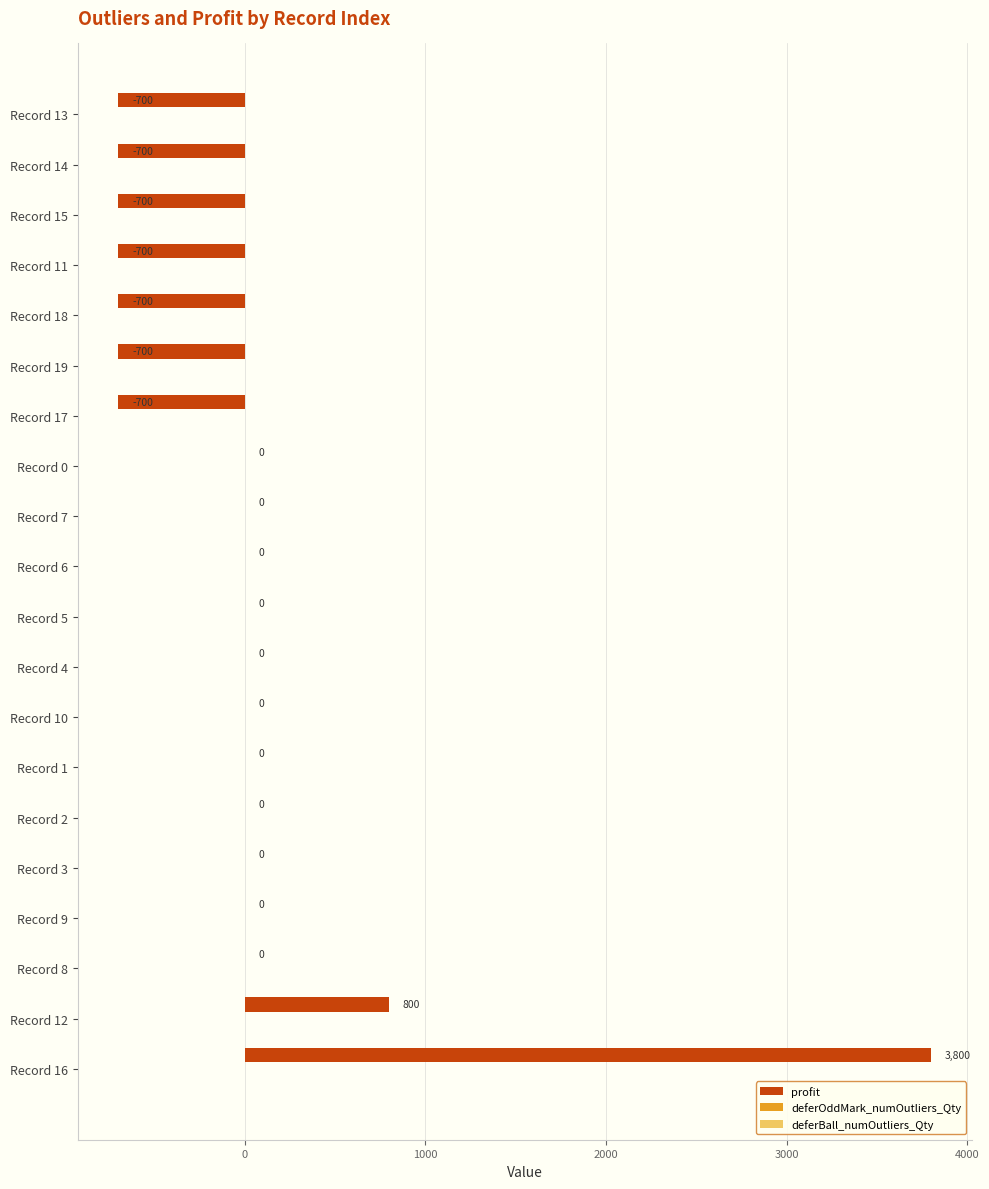

At which category is the sum across all series the highest?

Record 16